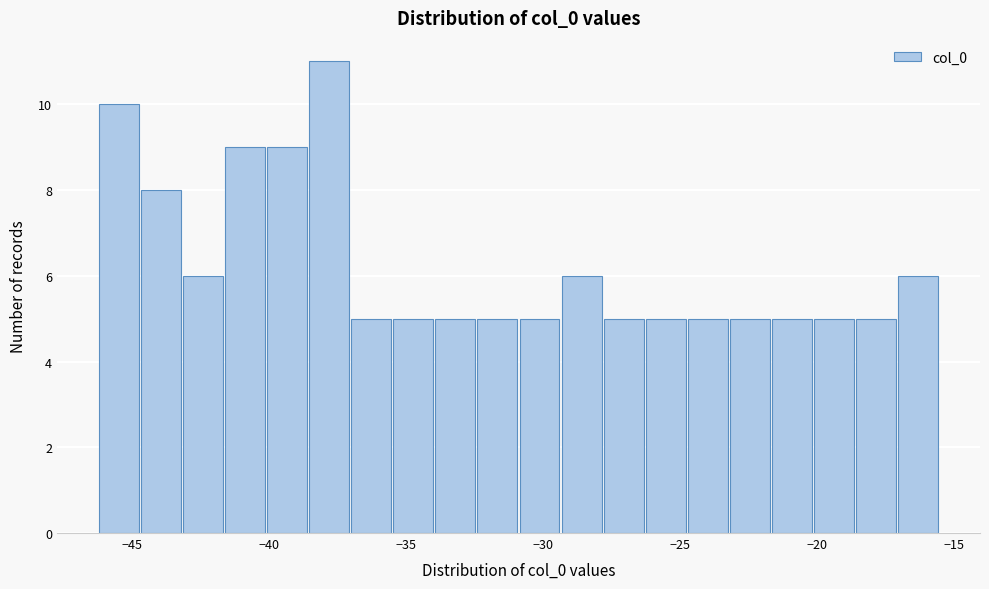

Around what value on the x-axis is the tallest bar? Give the approximate position of its centre, as read against the axis.

-38.0